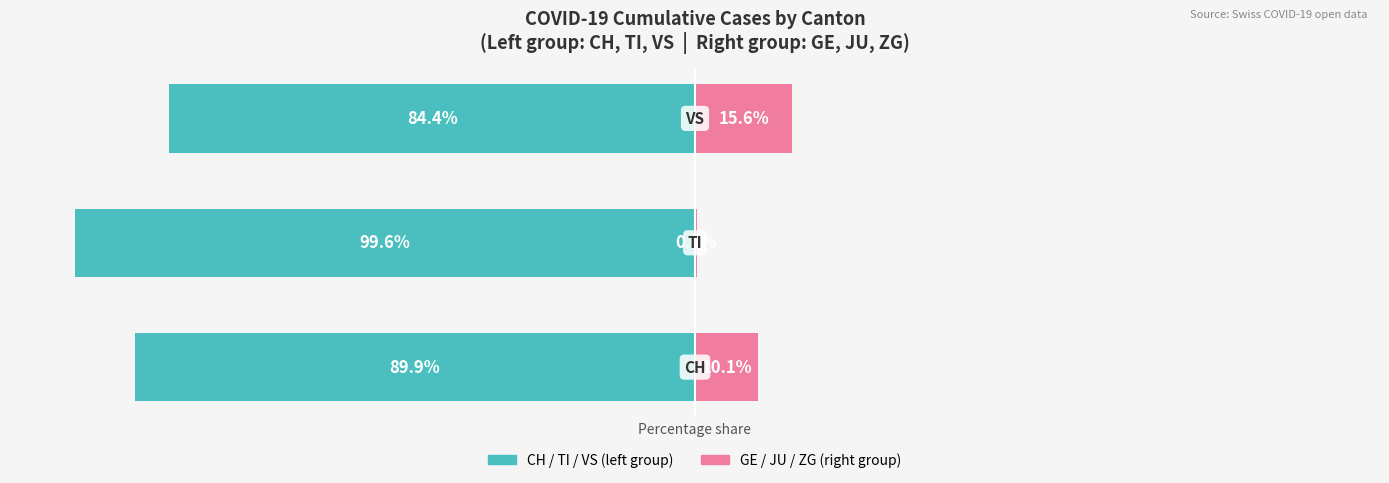

What is the difference between the Cumulative (right group) values at 2 and 1?

15.2